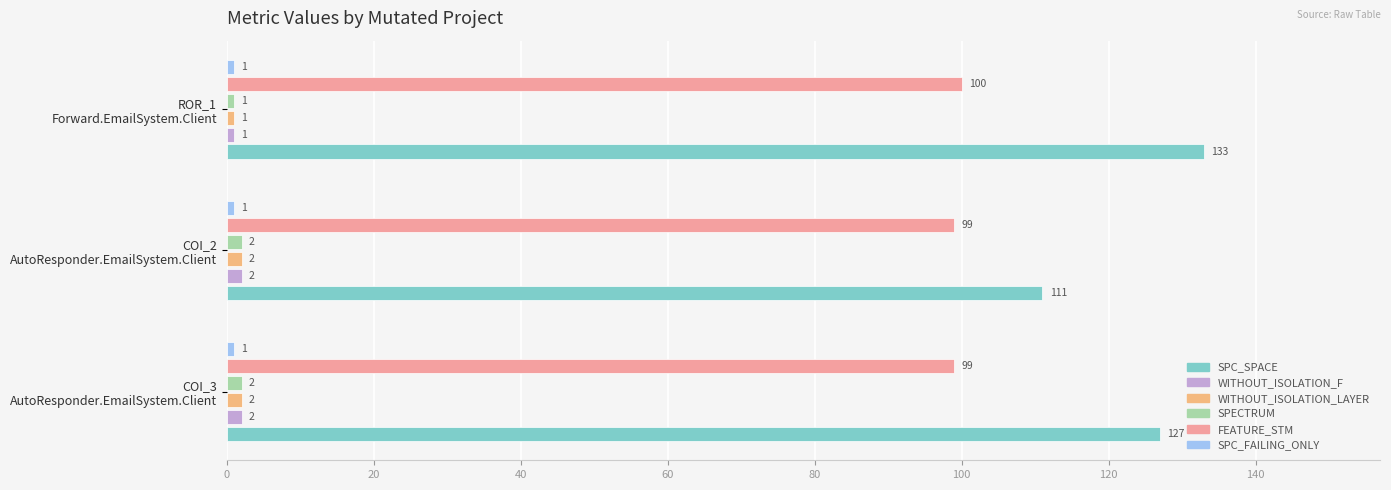

Which series has the largest range (max minus min)?

SPC_SPACE